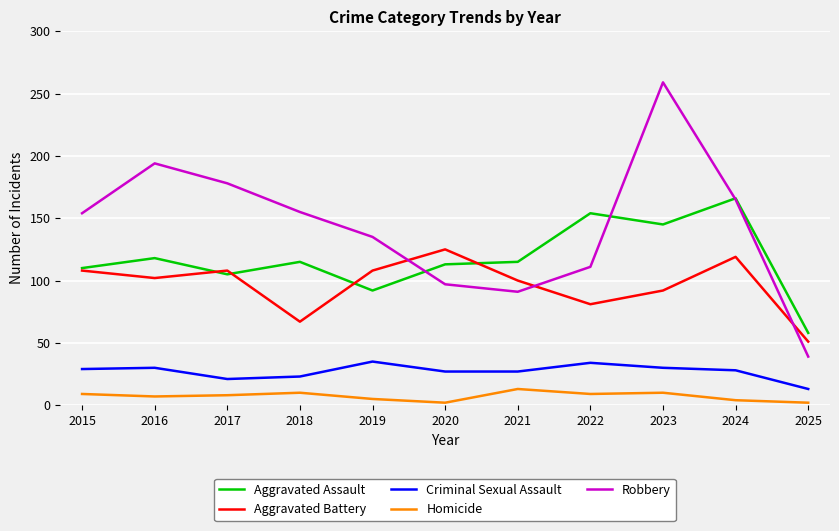

Between which two adjacent categories do Robbery and Aggravated Assault first intersect?

2019 and 2020